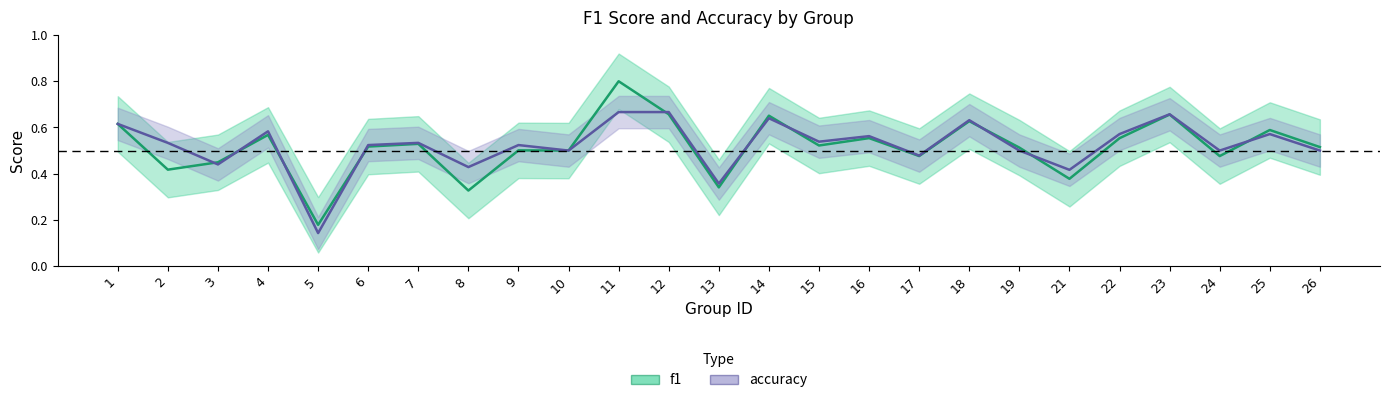

Where is accuracy nearest to the value 0?

5